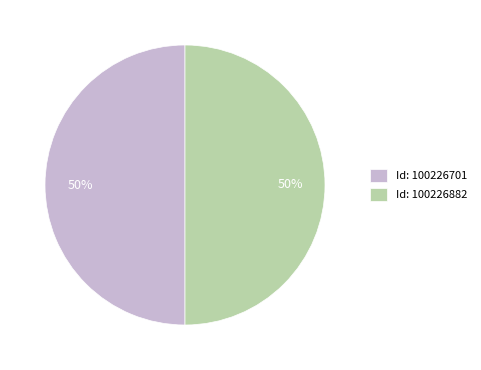

What is the ratio of the value at Id: 100226882 to the value at Id: 100226701?

1.0